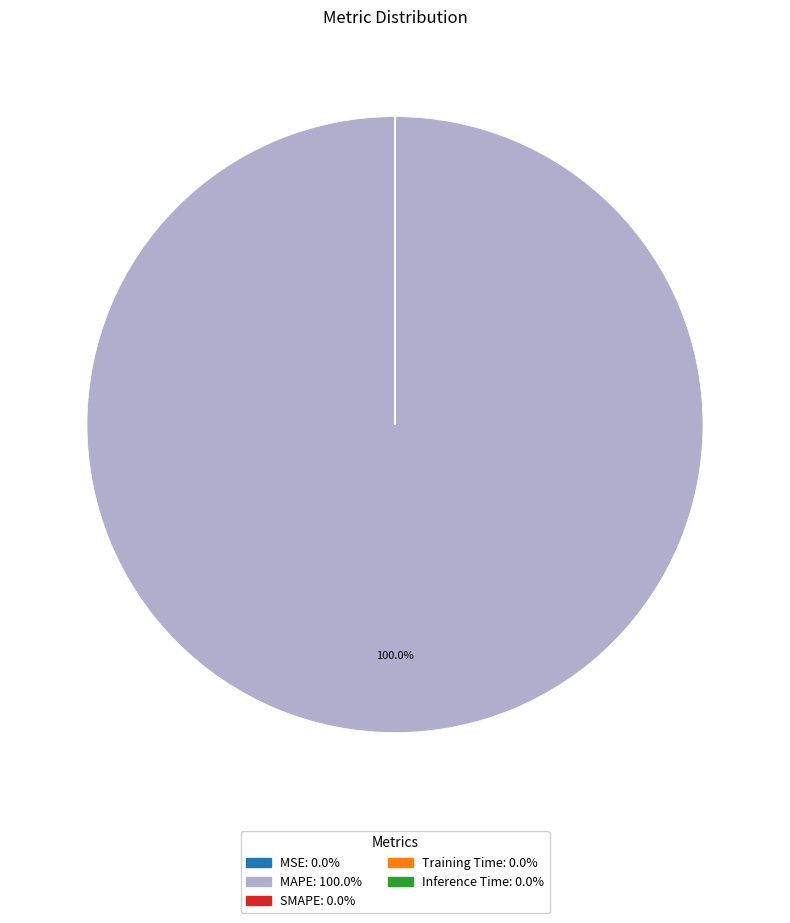

Is there any slice that represents more than half of the pie?

Yes